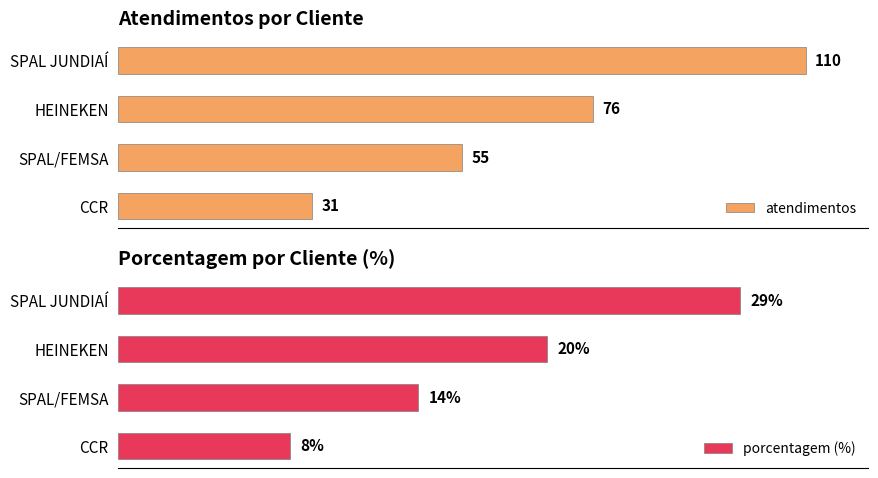

Where is atendimentos nearest to the value 70?

HEINEKEN